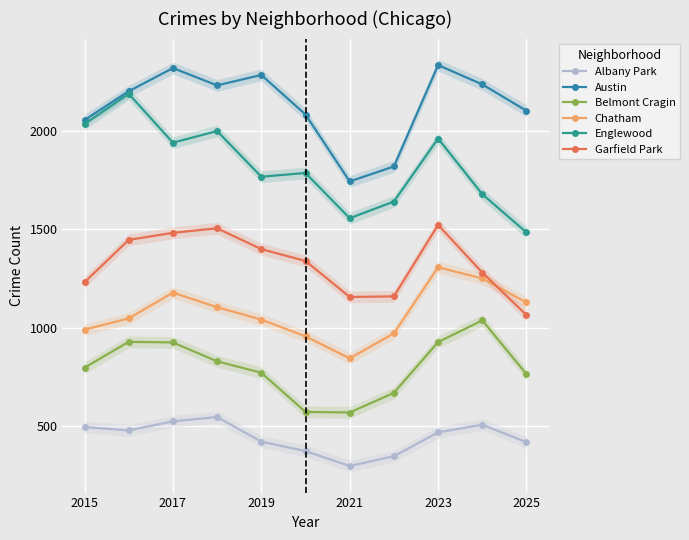

Is this an area chart (filled region under the line)?

No